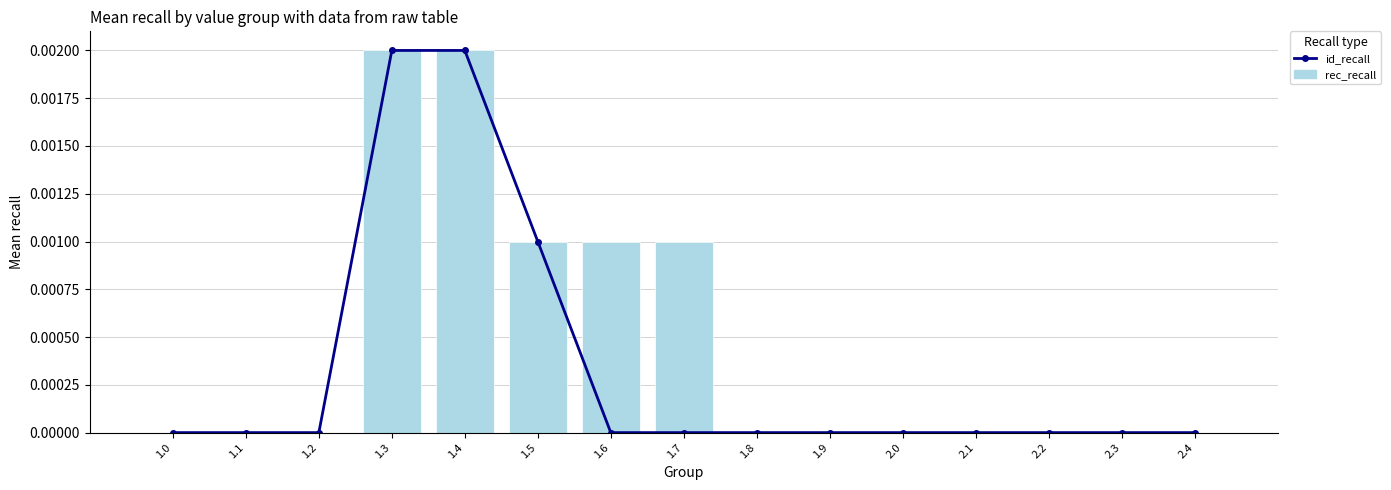

Which series changed the most between 1.4 and 1.6?

id_recall